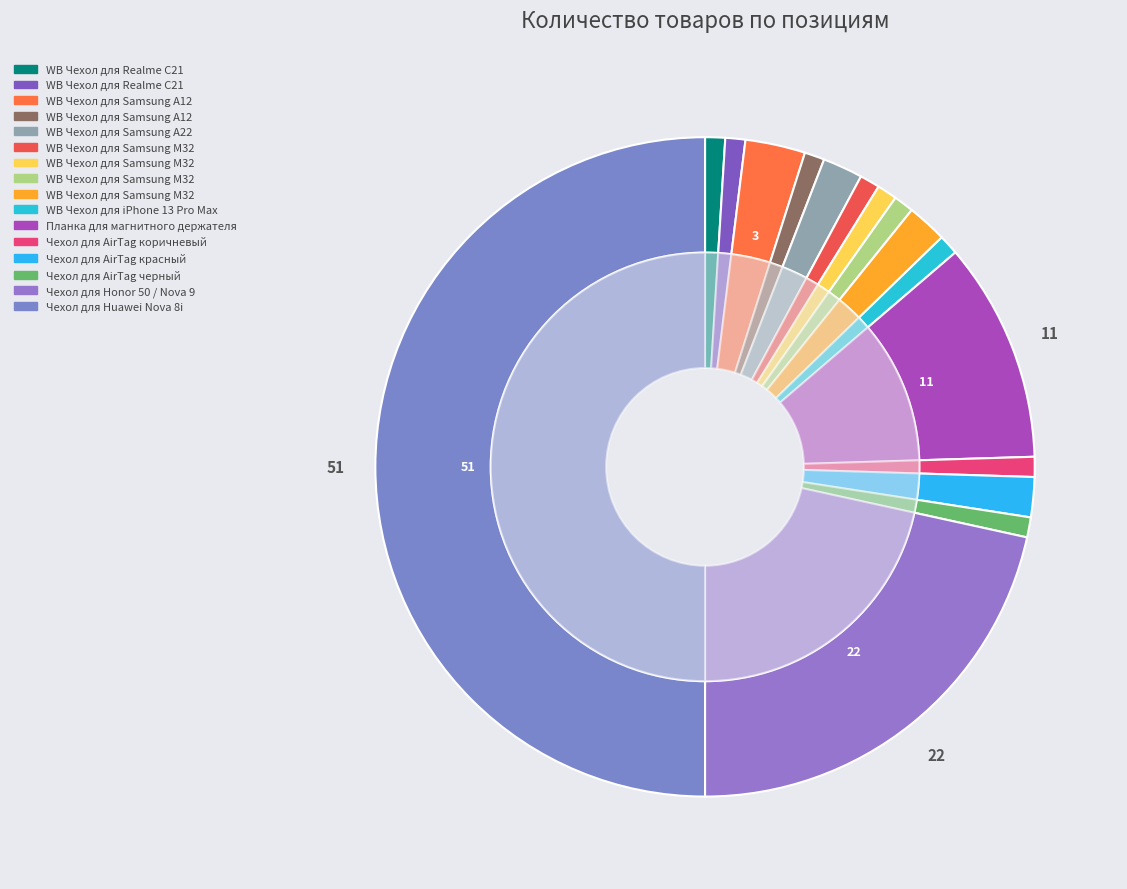

True or false: WB Чехол для iPhone 13 Pro Max accounts for 11% of the total.

False